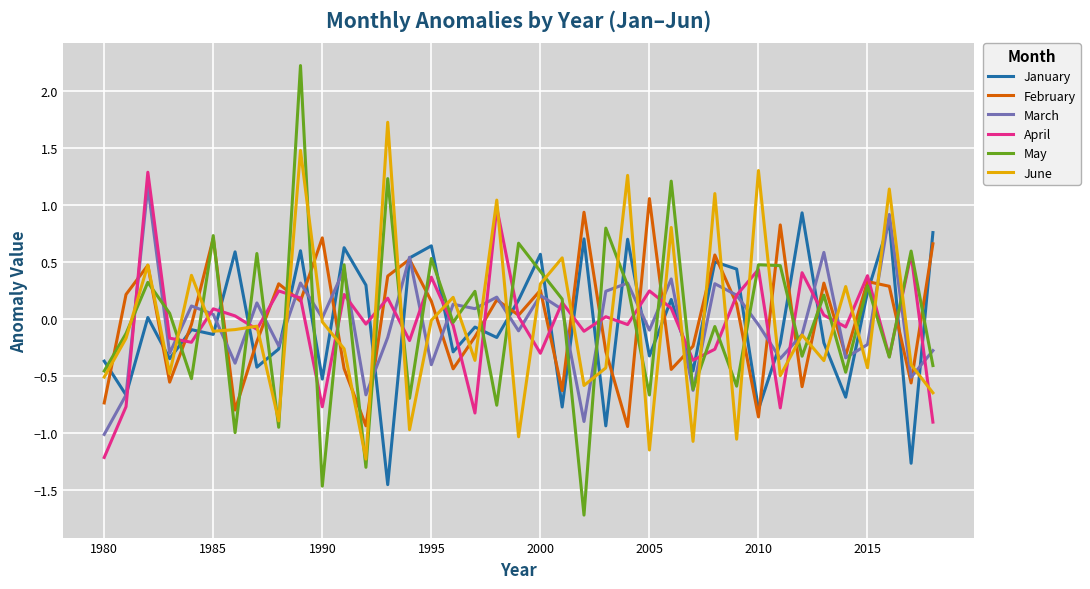

What is the maximum value shown in the chart?

2.2